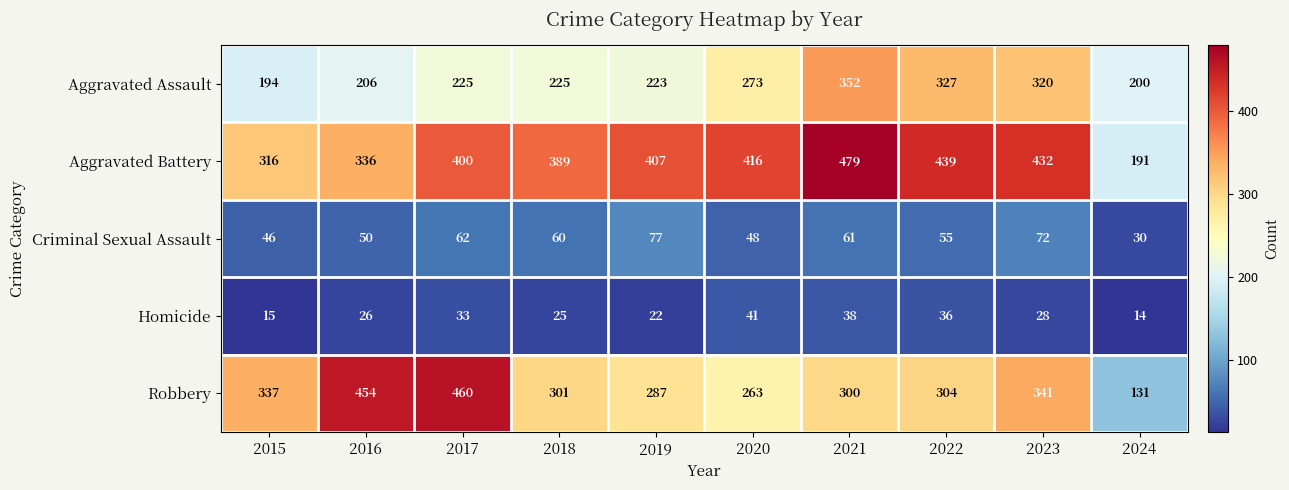

At 2020, list the series in order from largest to smallest.

Aggravated Battery, Aggravated Assault, Robbery, Criminal Sexual Assault, Homicide